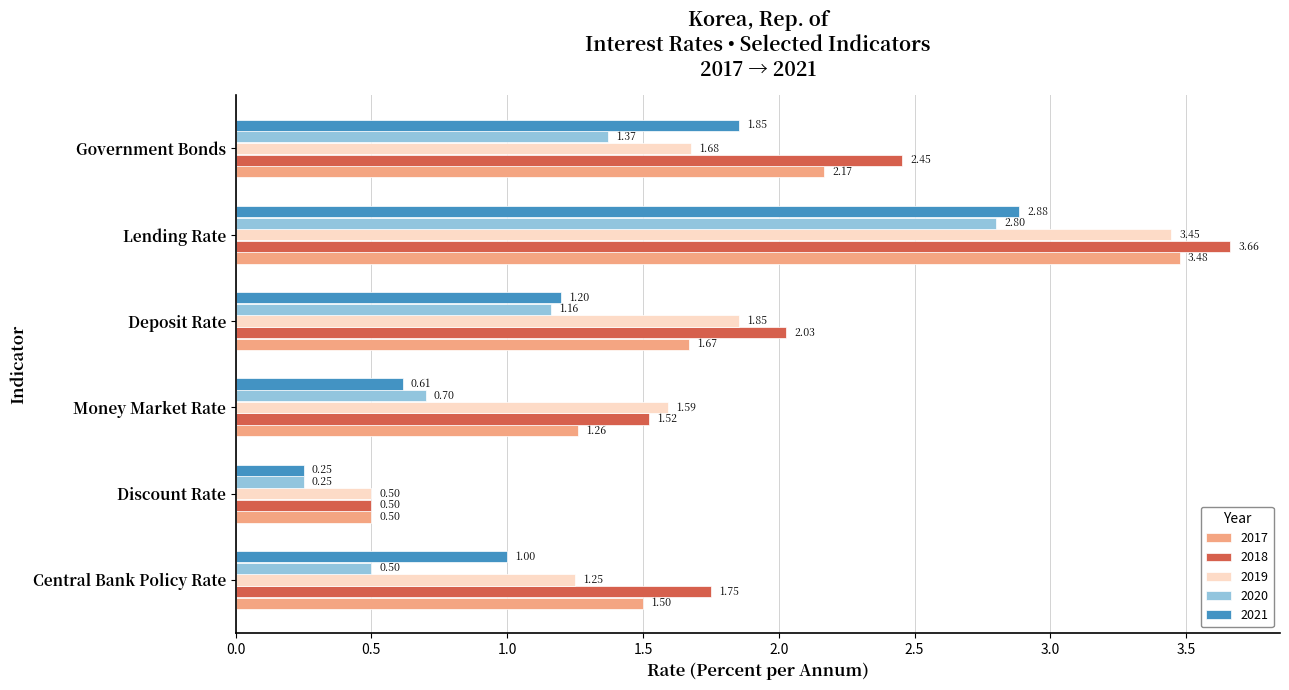

Is the value of 2020 at Lending Rate greater than the value of 2017 at Government Bonds?

Yes